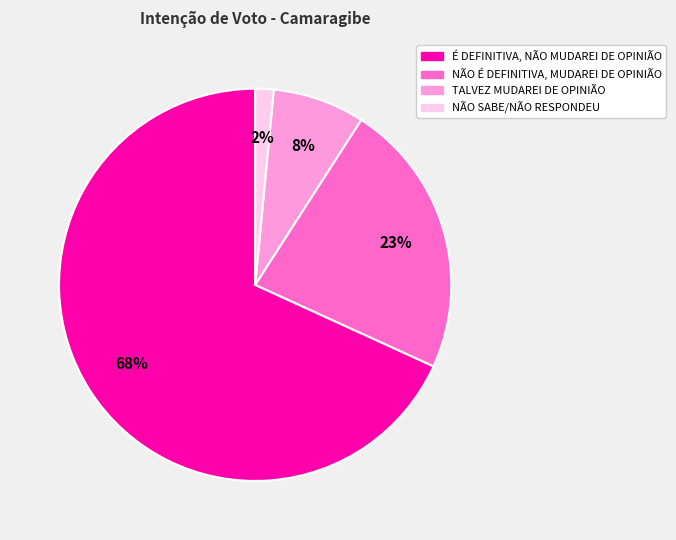

Which slice is the largest?

É DEFINITIVA, NÃO MUDAREI DE OPINIÃO